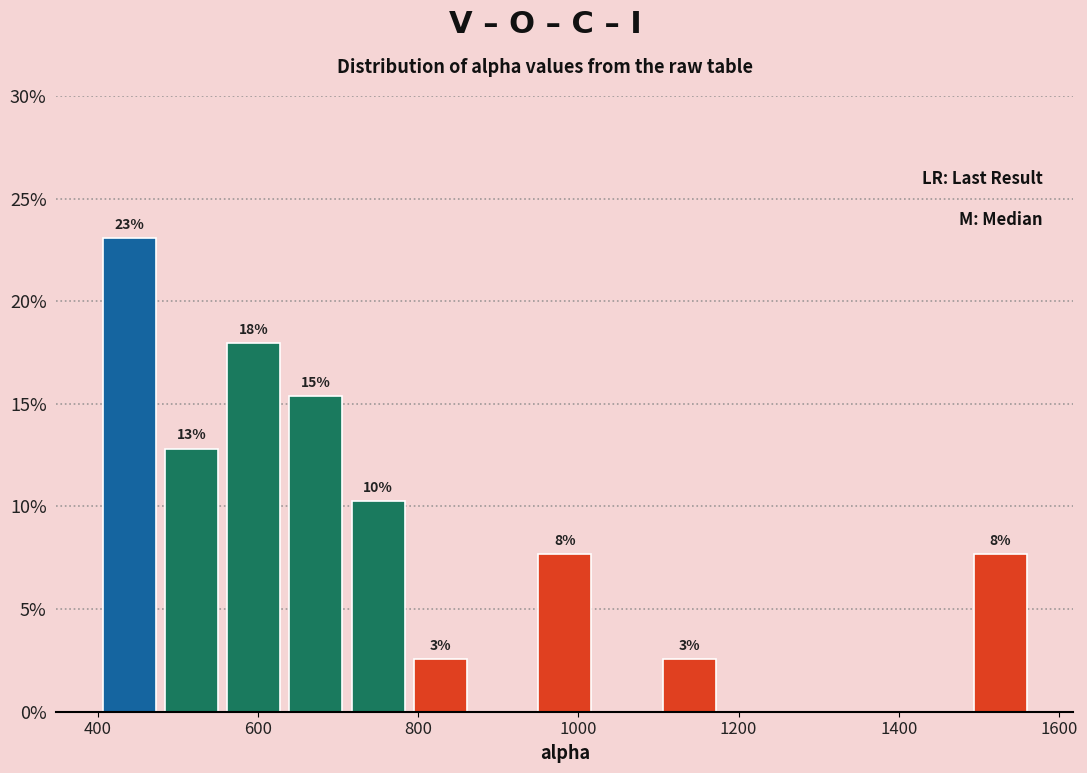

Around what value on the x-axis is the tallest bar? Give the approximate position of its centre, as read against the axis.

440